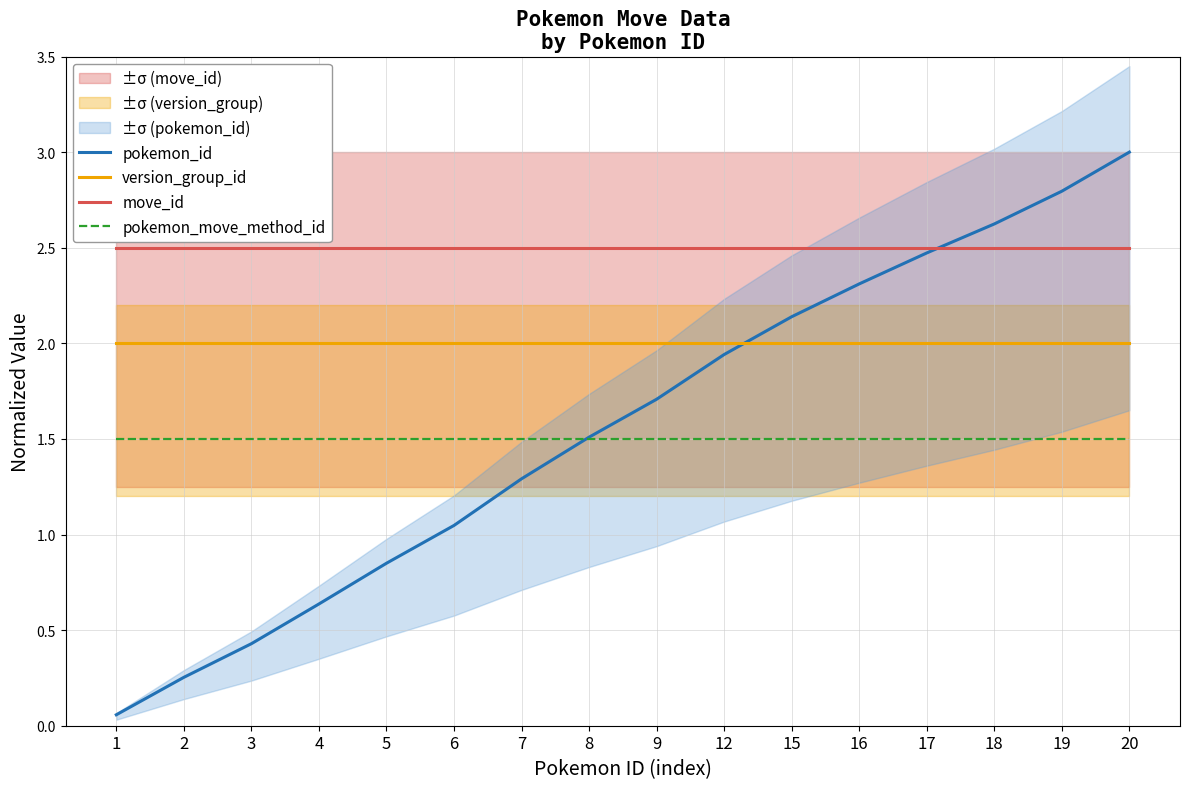

Reading left to right, what are all the values shown in this chart?

pokemon_id: 1=0.1	2=0.3	3=0.4	4=0.6	5=0.8	6=1.0	7=1.3	8=1.5	9=1.7	12=1.9	15=2.1	16=2.3	17=2.5	18=2.6	19=2.8	20=3.0
version_group_id: 1=2.0	2=2.0	3=2.0	4=2.0	5=2.0	6=2.0	7=2.0	8=2.0	9=2.0	12=2.0	15=2.0	16=2.0	17=2.0	18=2.0	19=2.0	20=2.0
move_id: 1=2.5	2=2.5	3=2.5	4=2.5	5=2.5	6=2.5	7=2.5	8=2.5	9=2.5	12=2.5	15=2.5	16=2.5	17=2.5	18=2.5	19=2.5	20=2.5
pokemon_move_method_id: 1=1.5	2=1.5	3=1.5	4=1.5	5=1.5	6=1.5	7=1.5	8=1.5	9=1.5	12=1.5	15=1.5	16=1.5	17=1.5	18=1.5	19=1.5	20=1.5